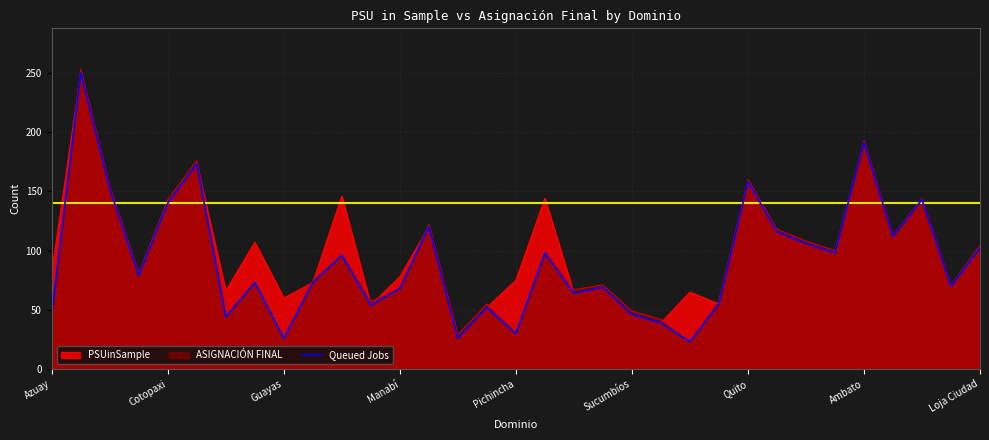

Which series has the largest range (max minus min)?

ASIGNACIÓN FINAL